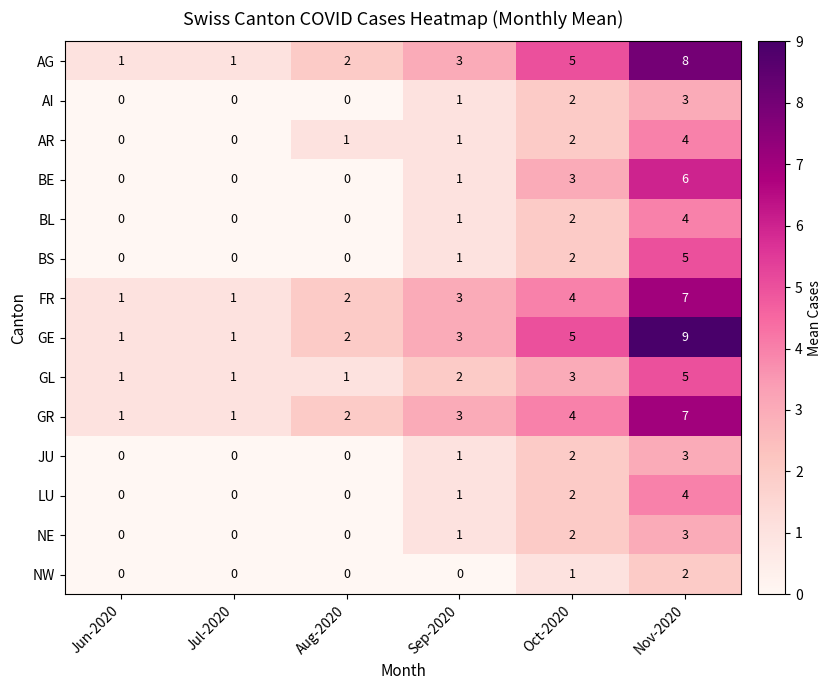

What is the sum of all JU values?

6